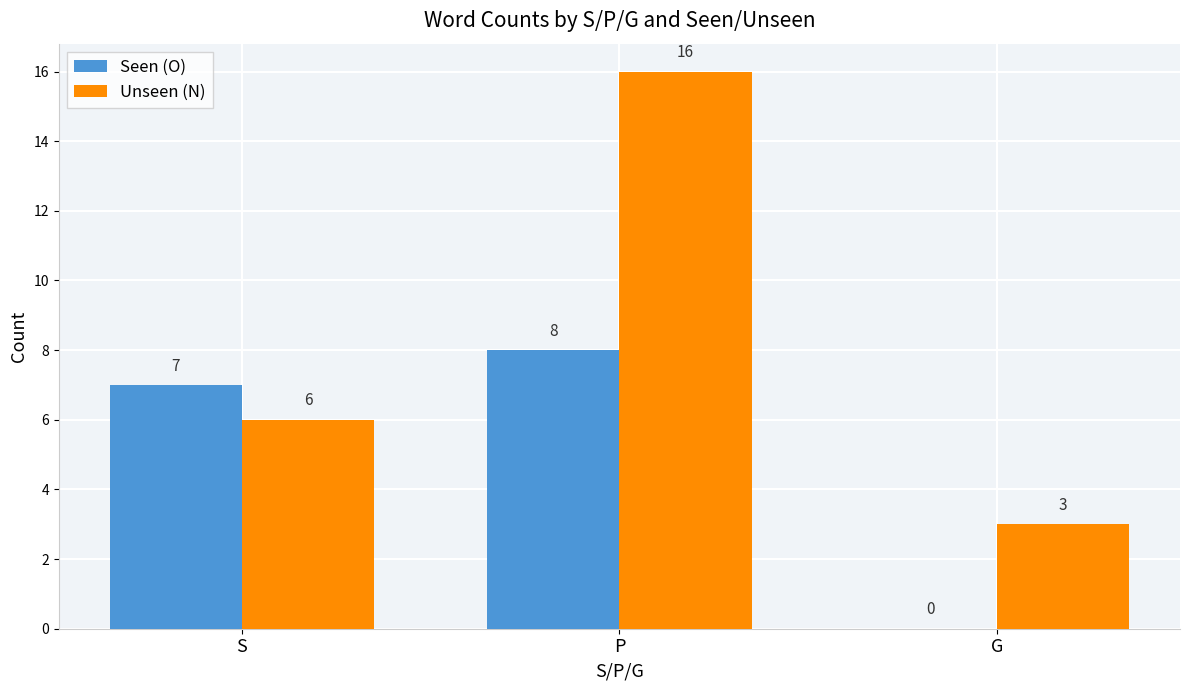

What is the maximum value shown in the chart?

16